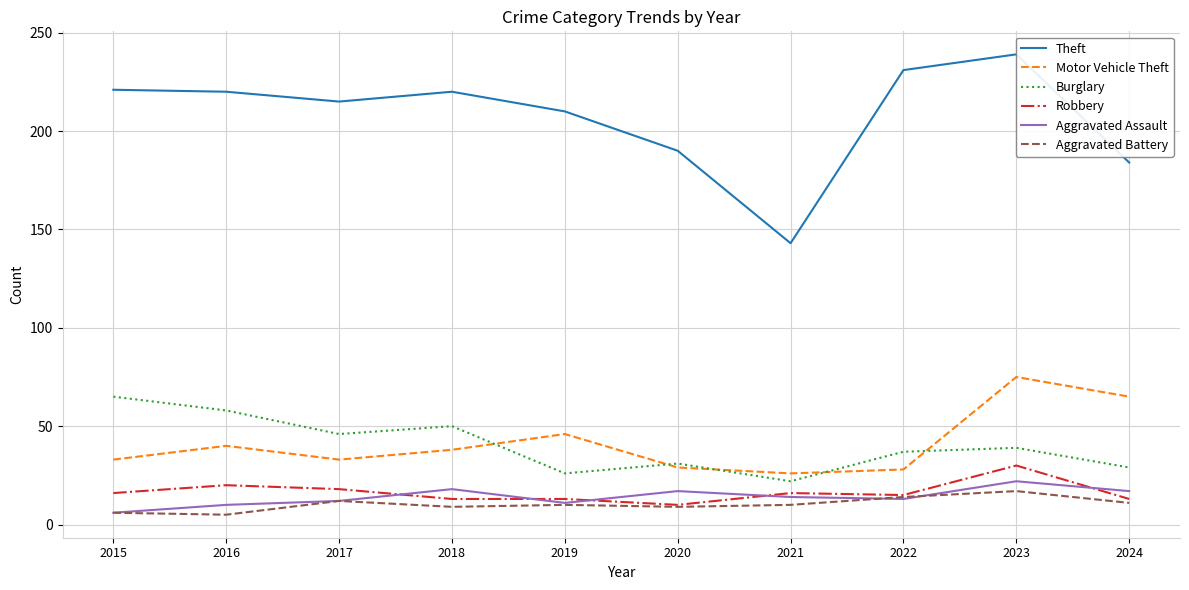

What are all the series names shown in the legend?

Theft, Motor Vehicle Theft, Burglary, Robbery, Aggravated Assault, Aggravated Battery